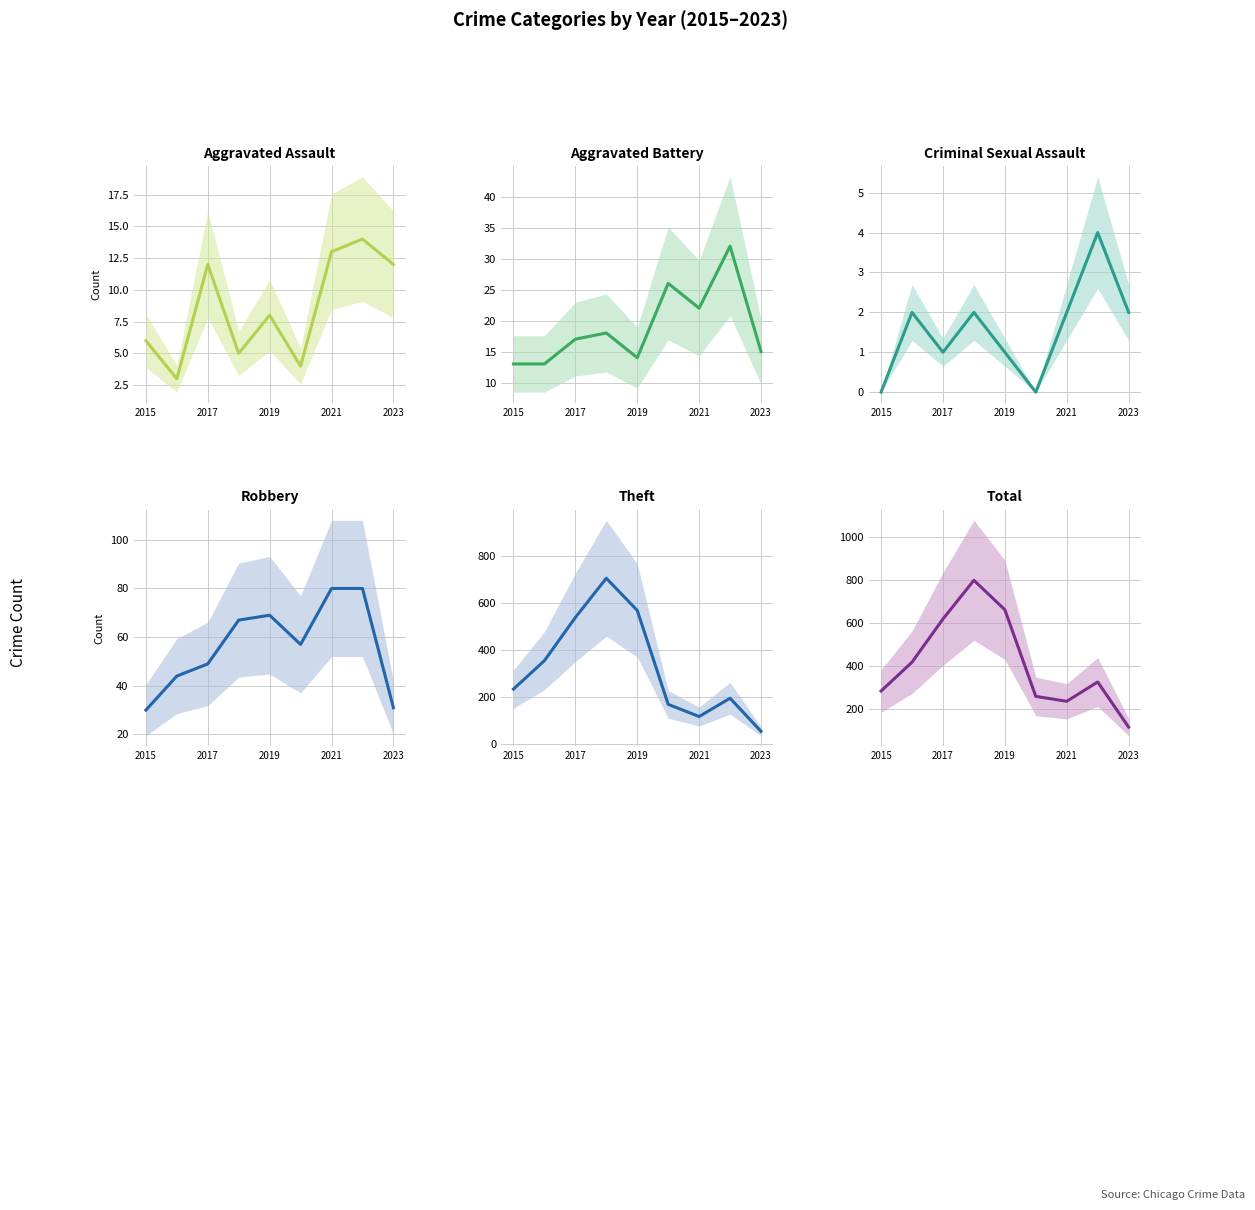

What is the sum of all Theft values?

2929